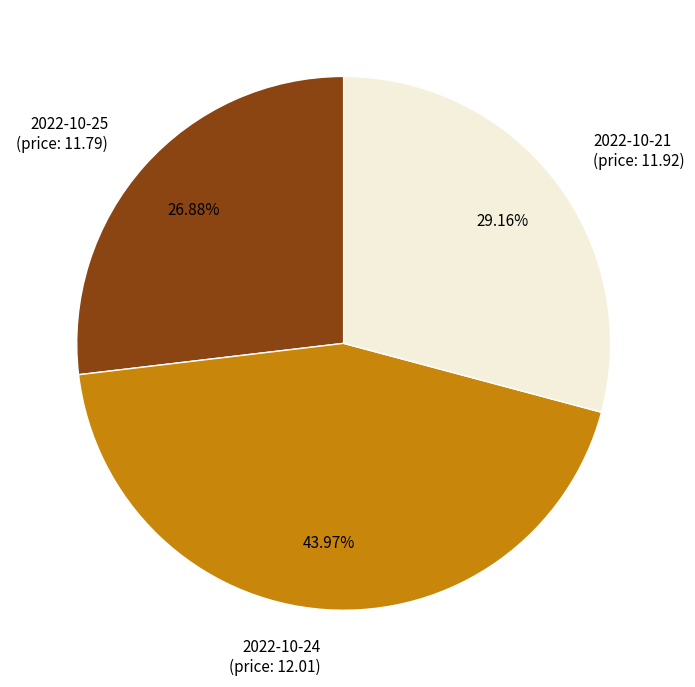

Which category has the biggest portion of the pie?

2022-10-24